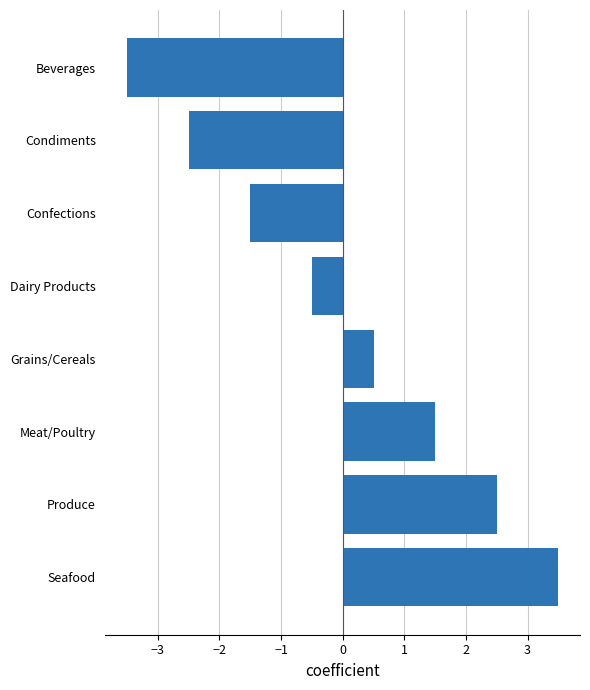

Which has a higher value, Grains/Cereals or Condiments?

Grains/Cereals